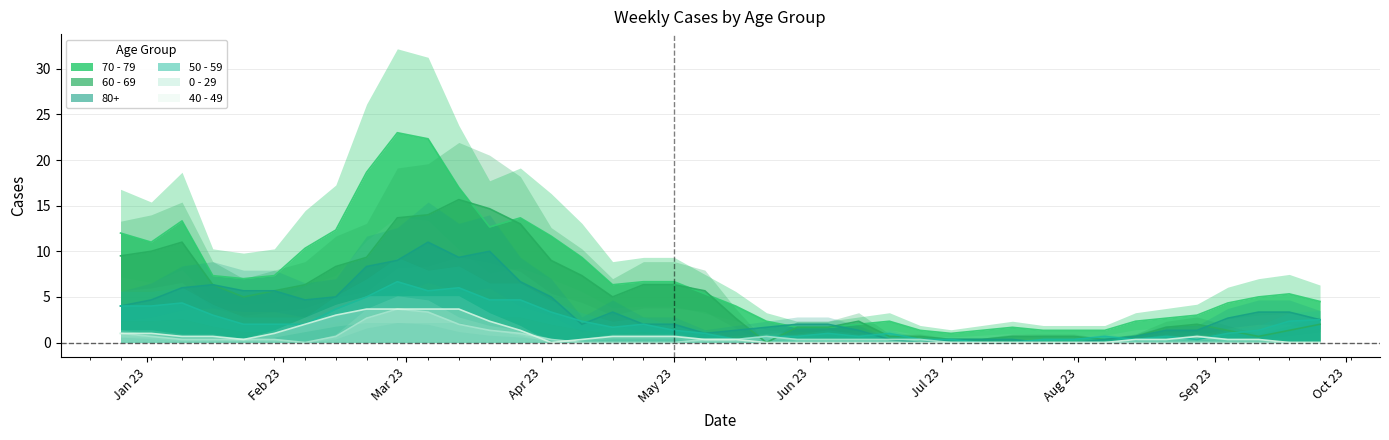

What is the total value across all series at 36?

6